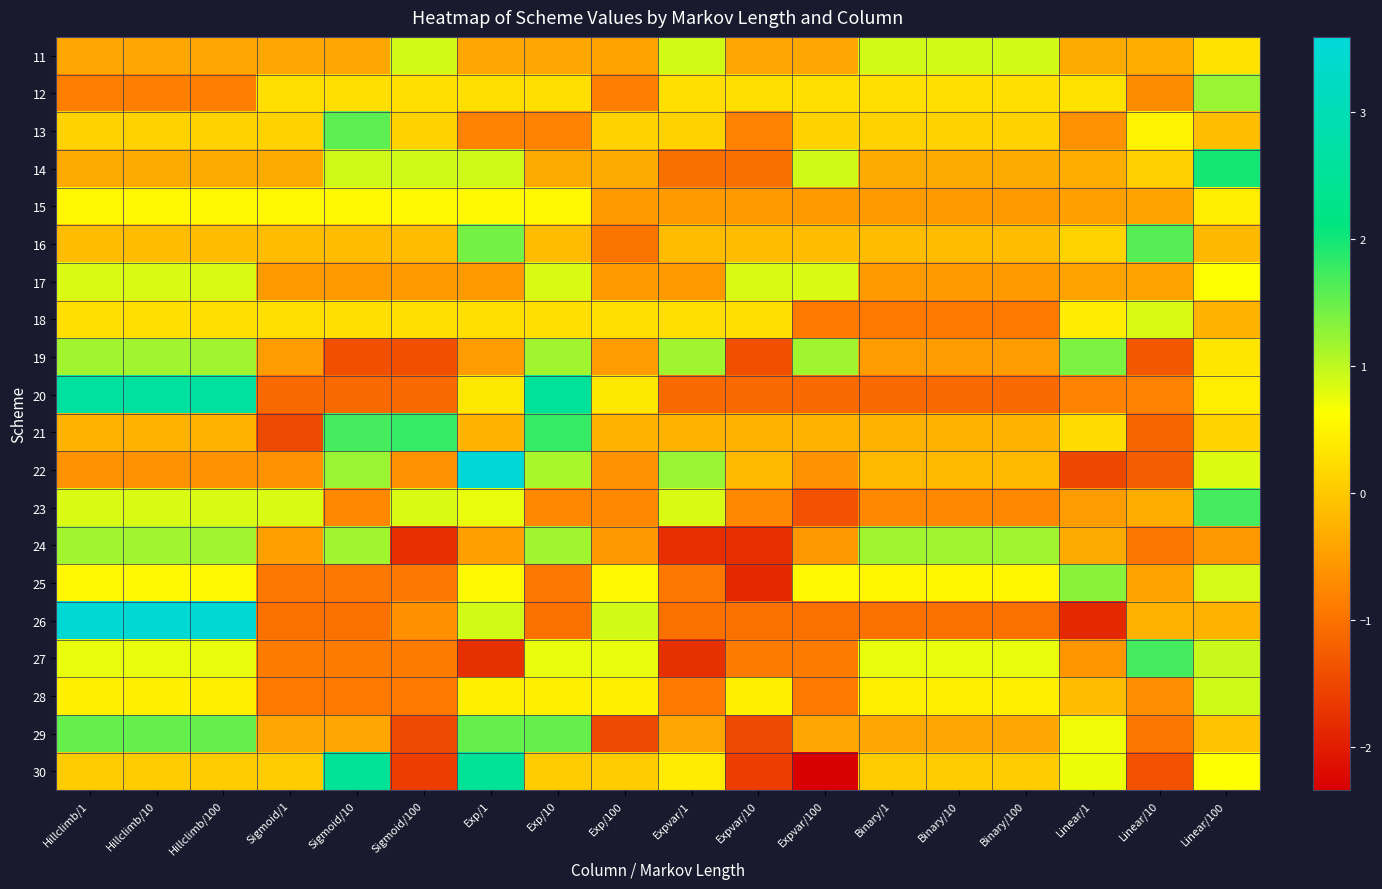

At how many categories does at least one series exceed 3?

4